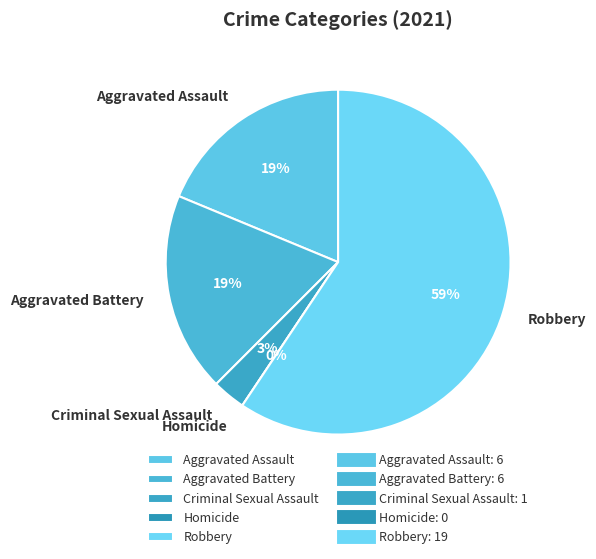

What is the total percentage of Aggravated Assault and Homicide?

18.8%